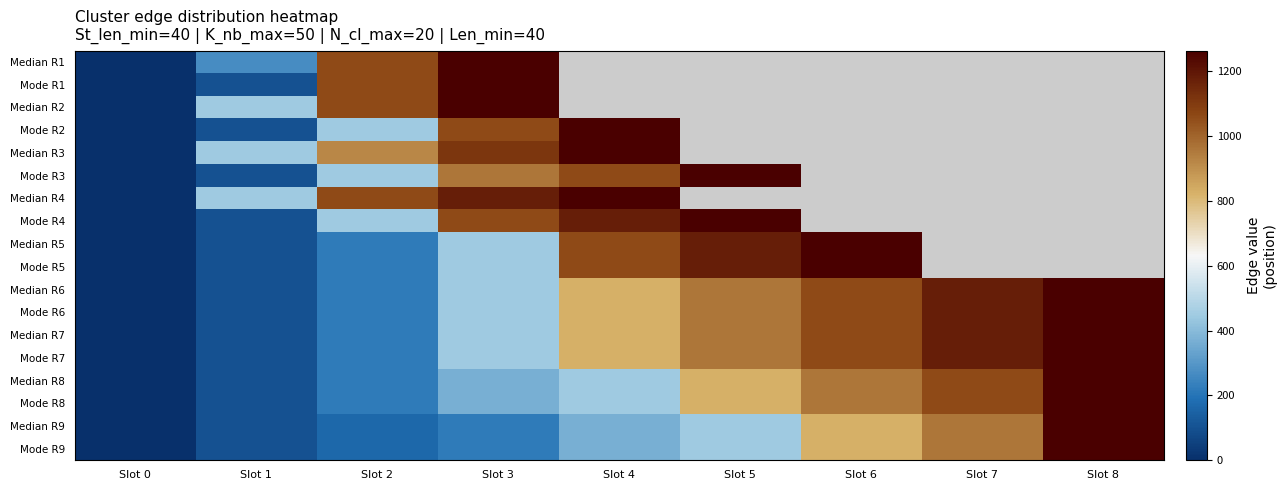

Which series changed the most between Slot 6 and Slot 8?

Median R9